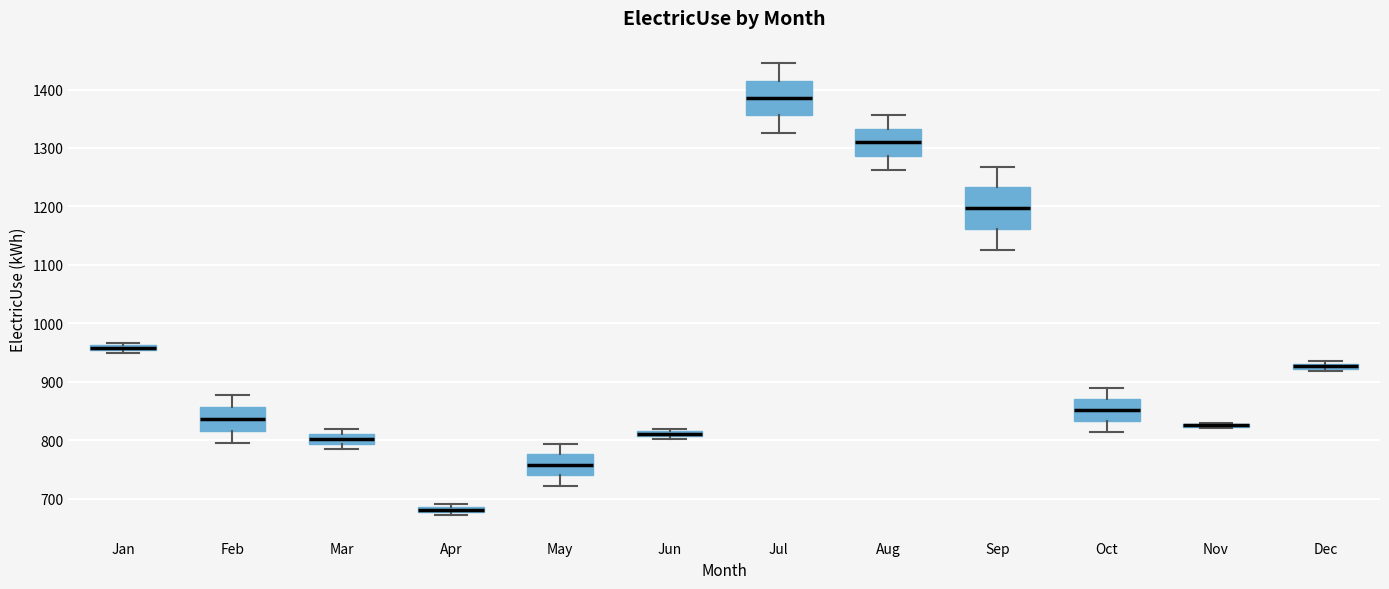

Where does the lower whisker of the box for Jul end on the y-axis? The values are not printed on the chart, so give them approximately, as read against the axis.

1330